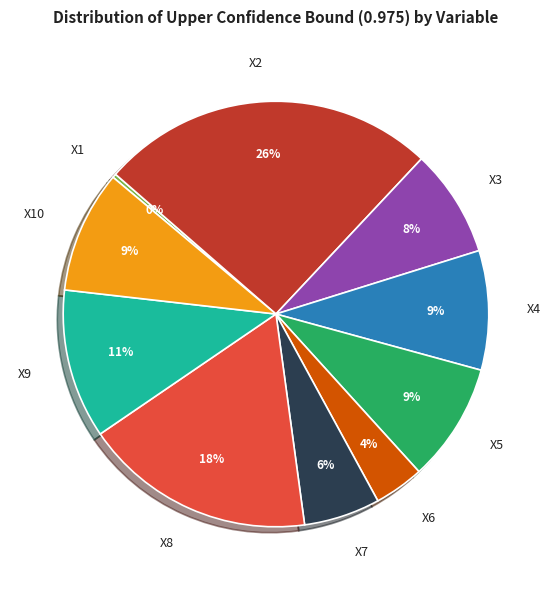

Is the sum of X7 and X1 greater than half?

No